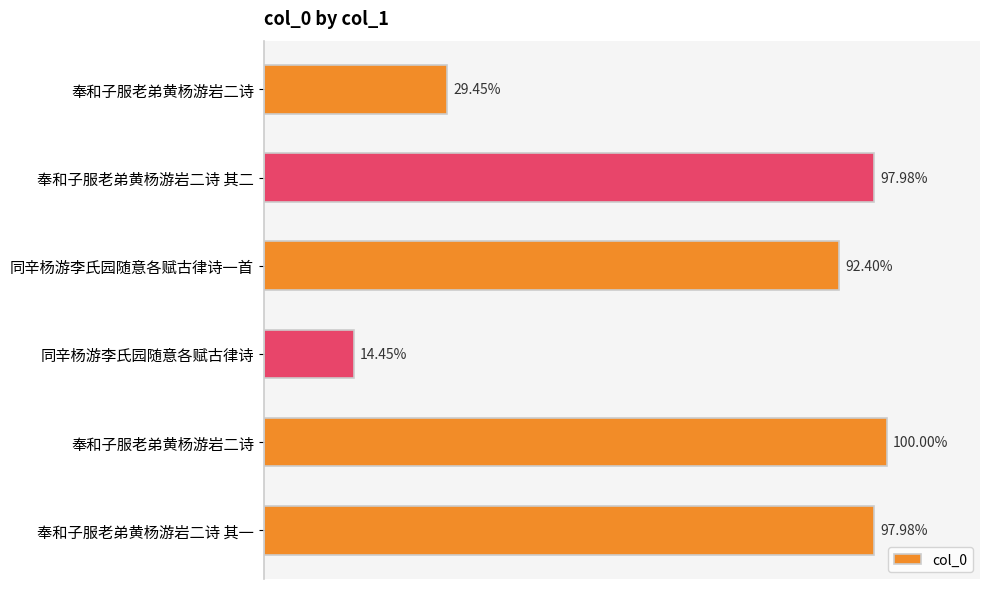

Does the chart contain any negative values?

No